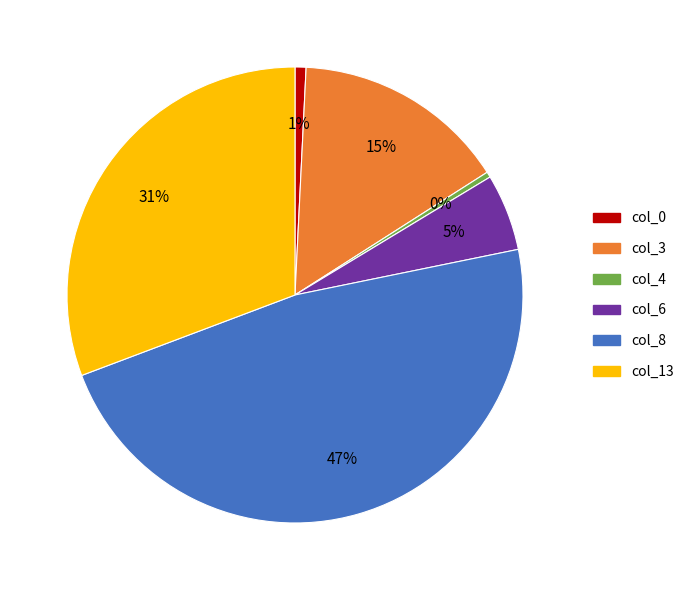

To the nearest percent, what is the difference between the largest and smallest slice percentages?

47%